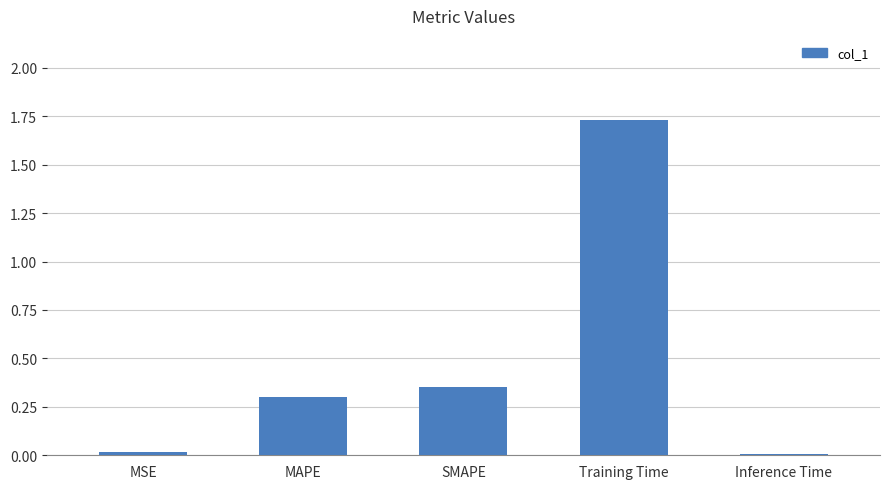

What value does the data have at MAPE?

0.3